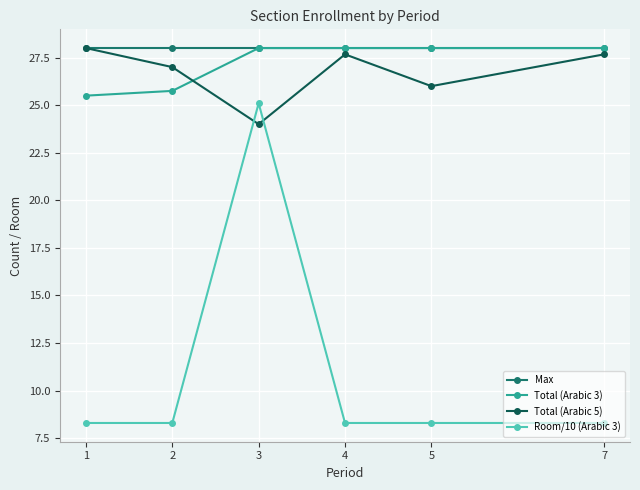

What is the total value across all series at 7?

92.0